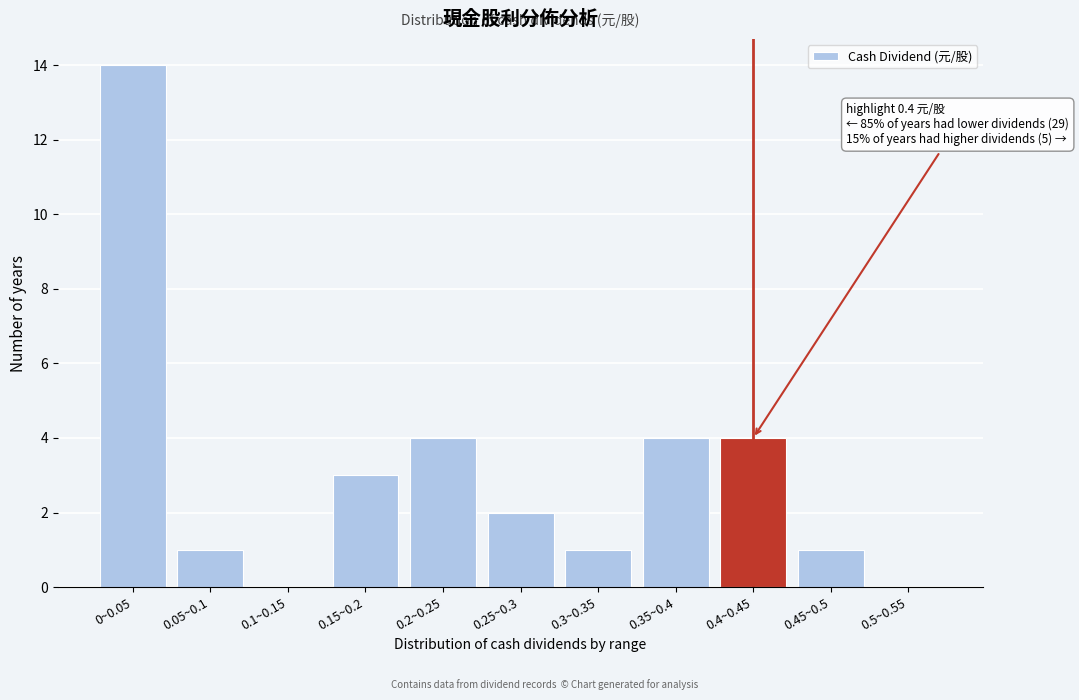

Reading left to right, list all the values displayed in this chart.

0~0.05=14	0.05~0.1=1	0.1~0.15=0	0.15~0.2=3	0.2~0.25=4	0.25~0.3=2	0.3~0.35=1	0.35~0.4=4	0.4~0.45=4	0.45~0.5=1	0.5~0.55=0